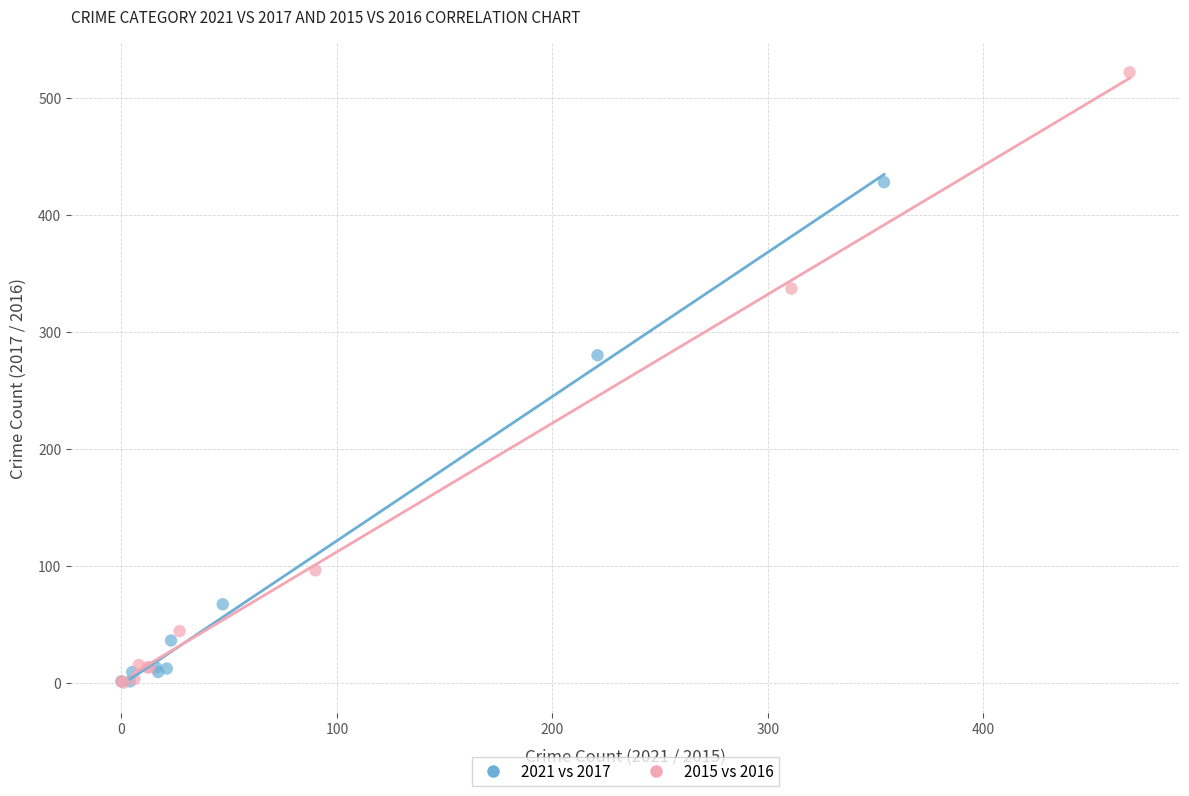

Which series contains the highest Y value?

2015 vs 2016